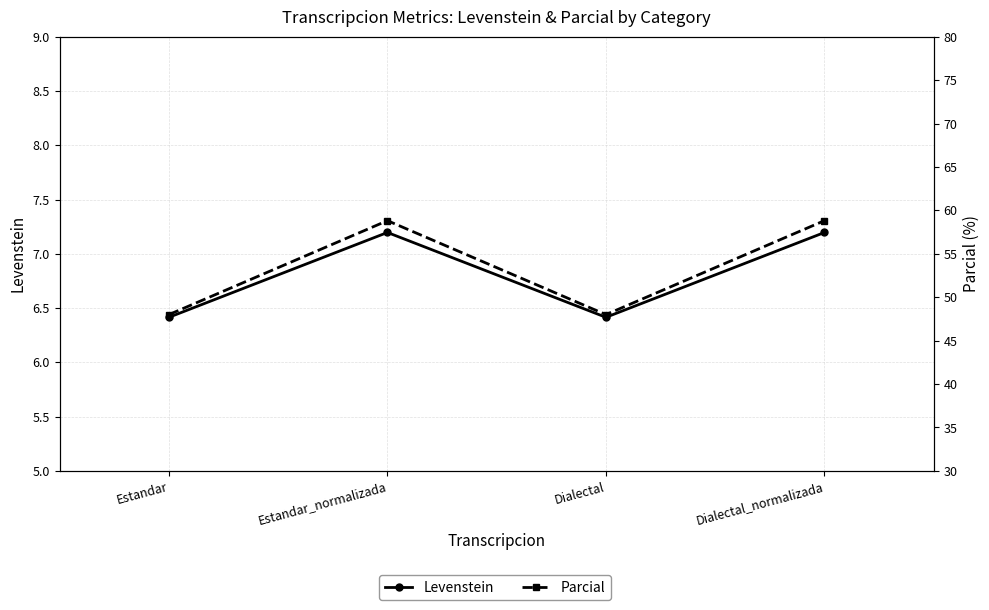

List the labels in order of Levenstein value, smallest first.

Estandar, Dialectal, Estandar_normalizada, Dialectal_normalizada